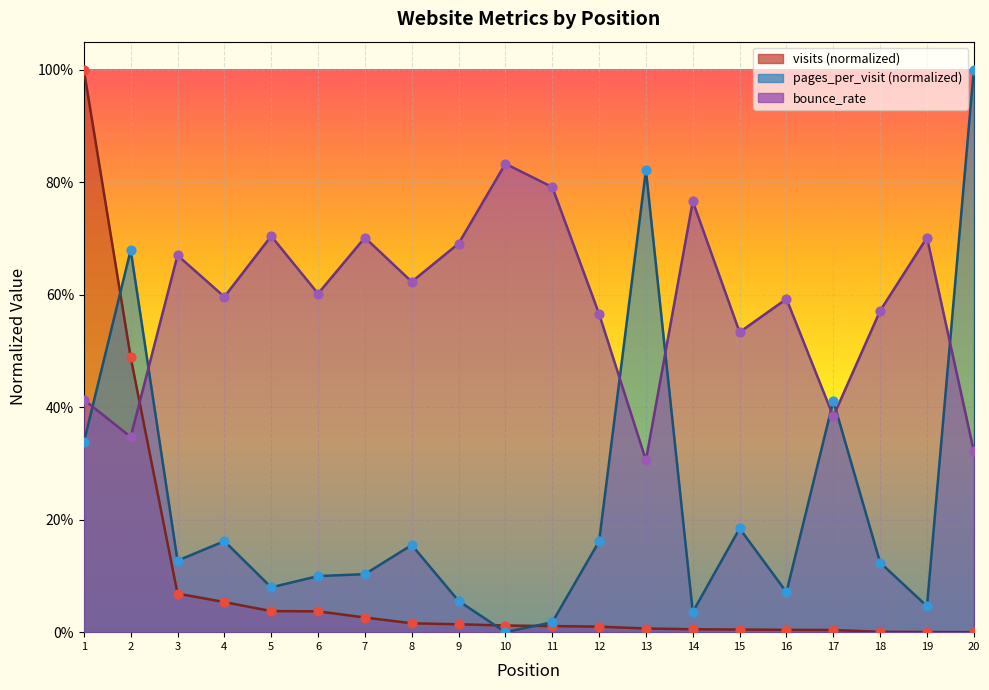

Which series has the largest Y range (max minus min)?

visits